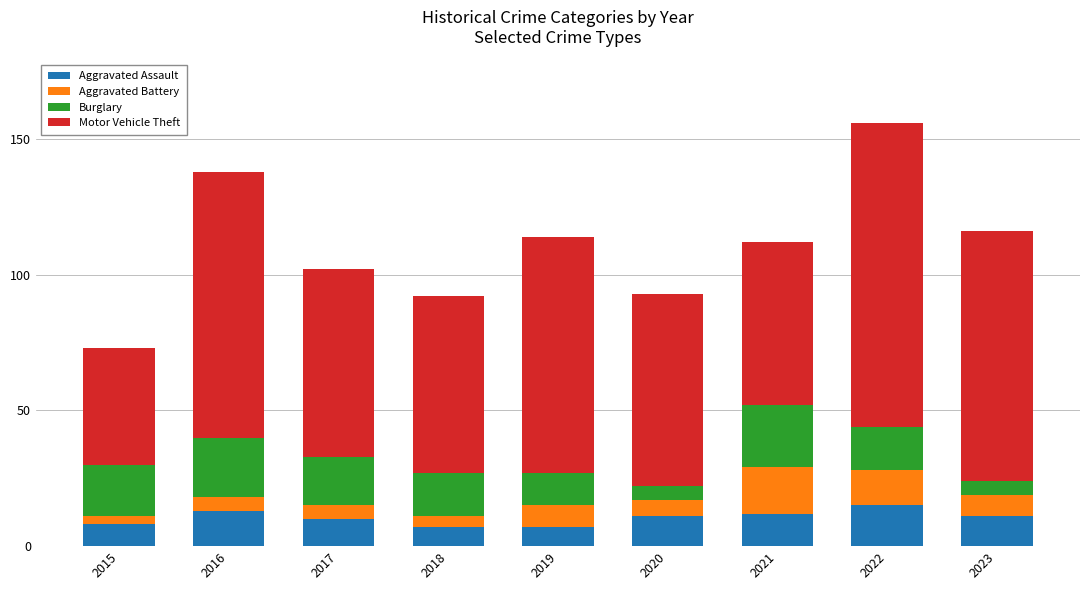

At which category is the sum across all series the highest?

2022